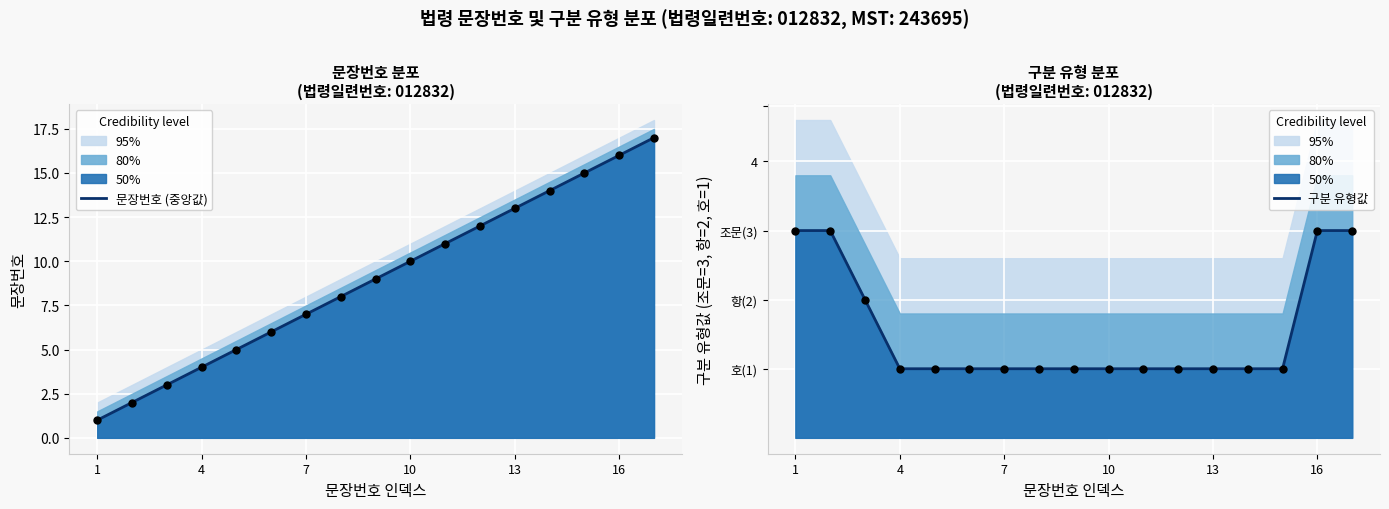

At how many categories does at least one series exceed 2?

17